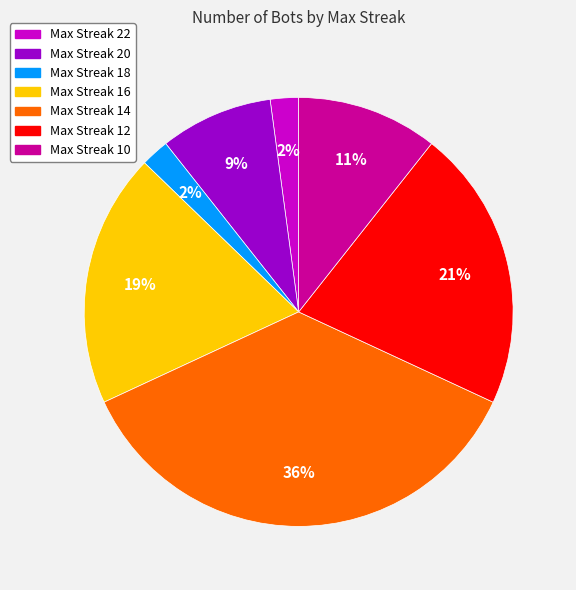

How many segments does this pie chart have?

7